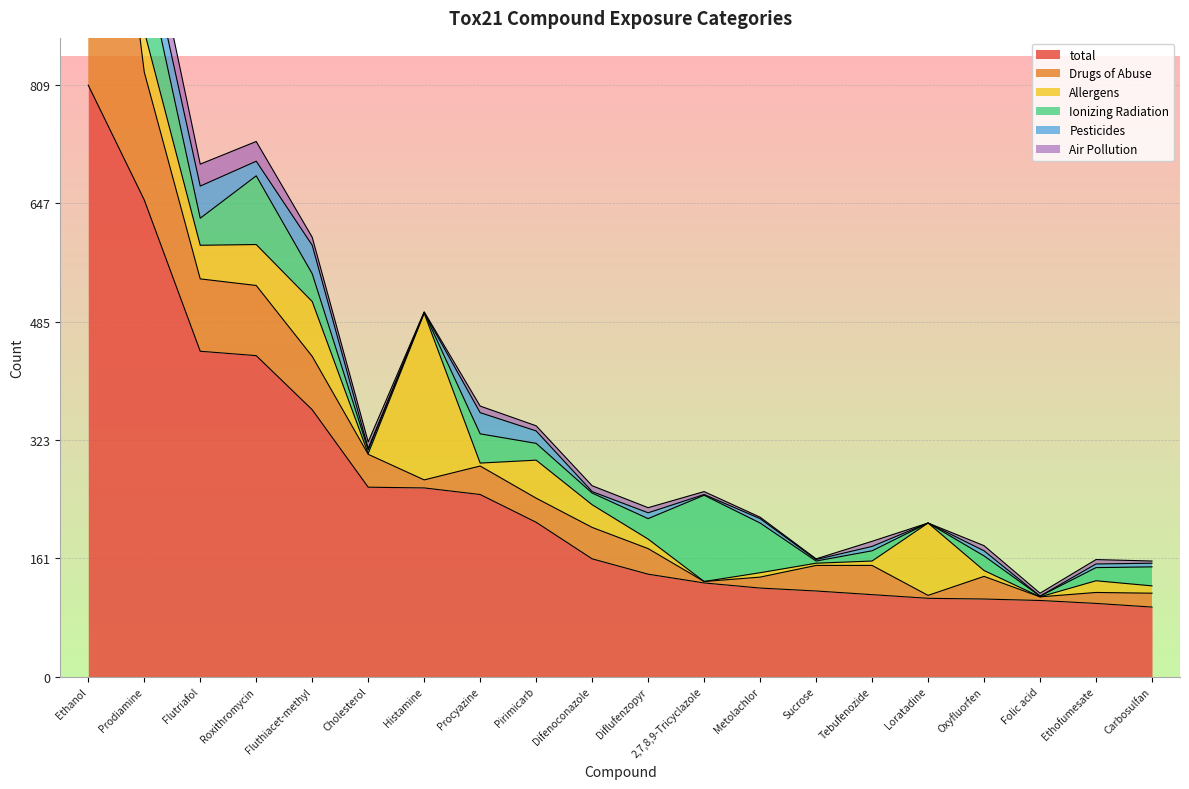

Reading left to right, transcribe all the data shown in this chart.

total: 809	652	445	439	365	259	258	249	211	161	140	128	121	117	112	107	106	104	100	95
Drugs of Abuse: 631	175	99	96	73	45	11	39	33	43	35	2	15	35	40	4	31	5	15	19
Allergens: 10	56	46	56	75	1	228	4	52	31	13	0	6	3	6	99	8	0	16	10
Ionizing Radiation: 17	97	37	94	38	5	1	40	23	16	28	118	68	3	14	0	20	1	18	26
Pesticides: 8	40	44	20	39	2	0	29	17	2	8	1	6	2	6	0	7	0	5	5
Air Pollution: 51	45	30	27	11	9	1	9	7	8	7	4	2	1	7	0	7	4	6	3